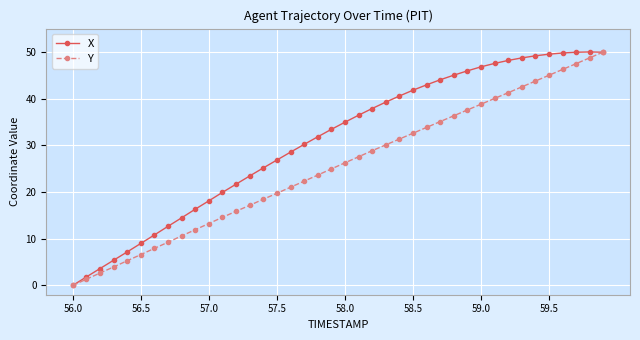

Which series ends up on top after the final intersection of X and Y?

Y